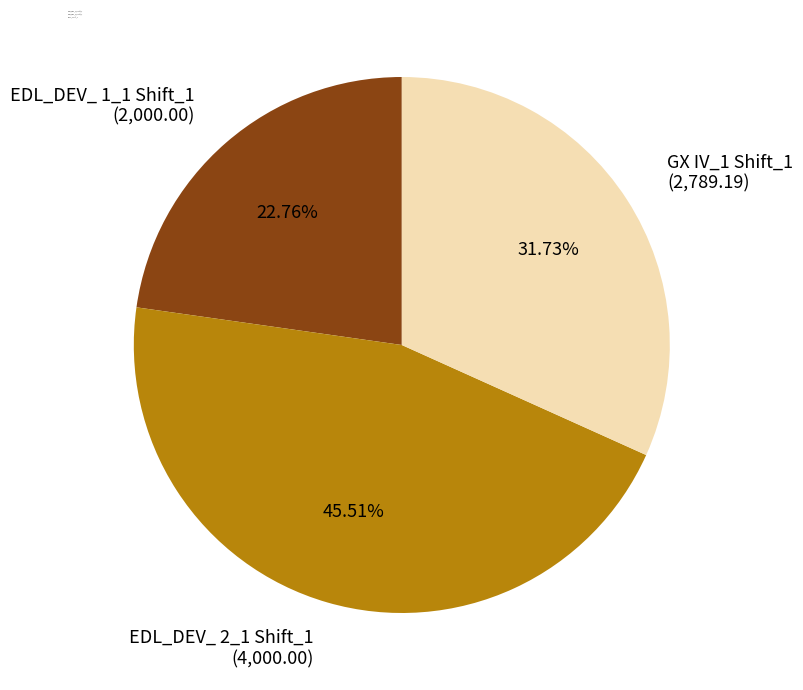

Which has a higher value, GX IV_1 Shift_1 or EDL_DEV_ 1_1 Shift_1?

GX IV_1 Shift_1